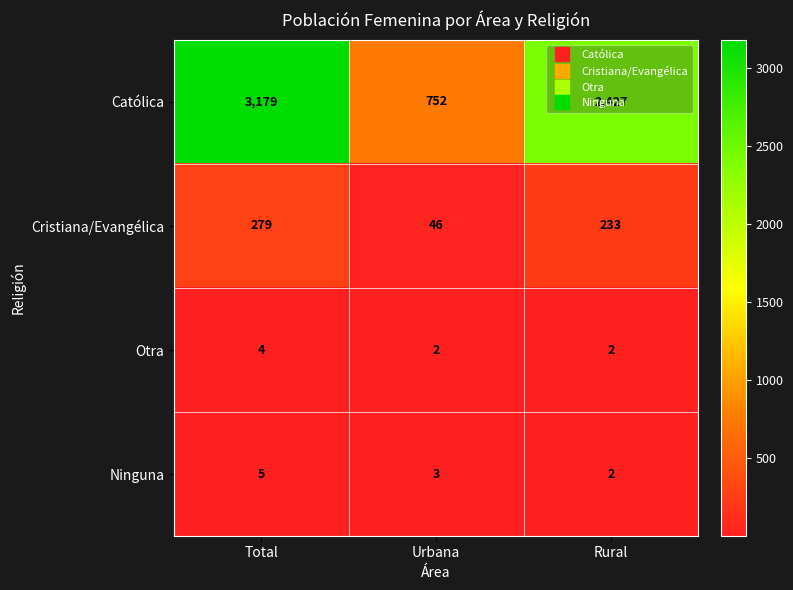

Where is Cristiana/Evangélica nearest to the value 162?

Rural